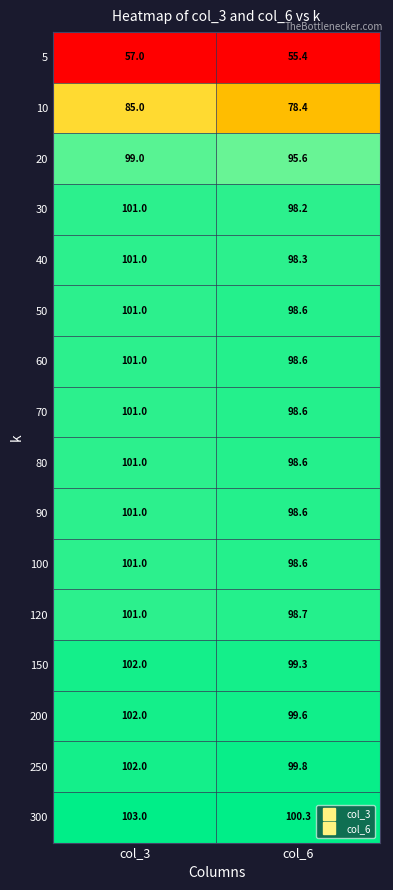

Between col_3 and col_6, which series saw the biggest shift?

10